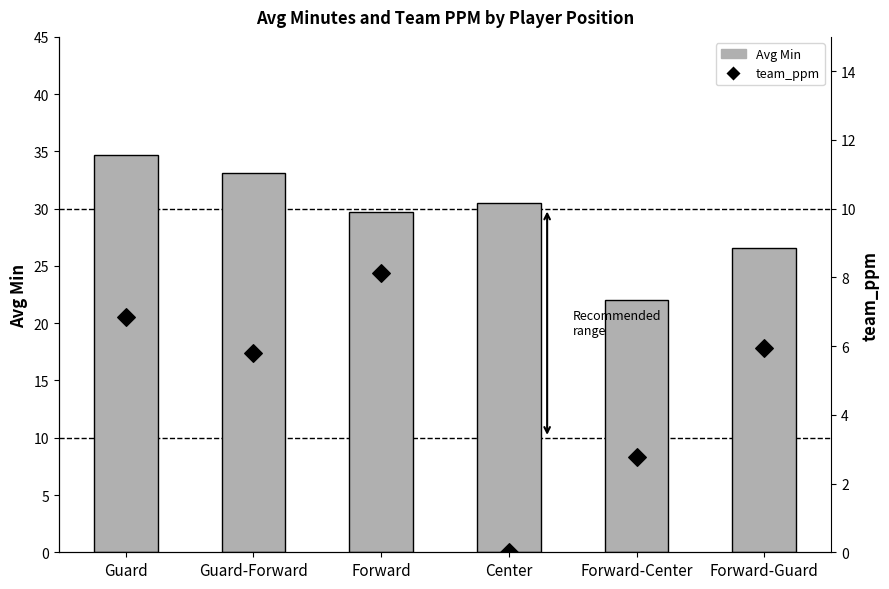

Which series contains the lowest Y value?

team_ppm